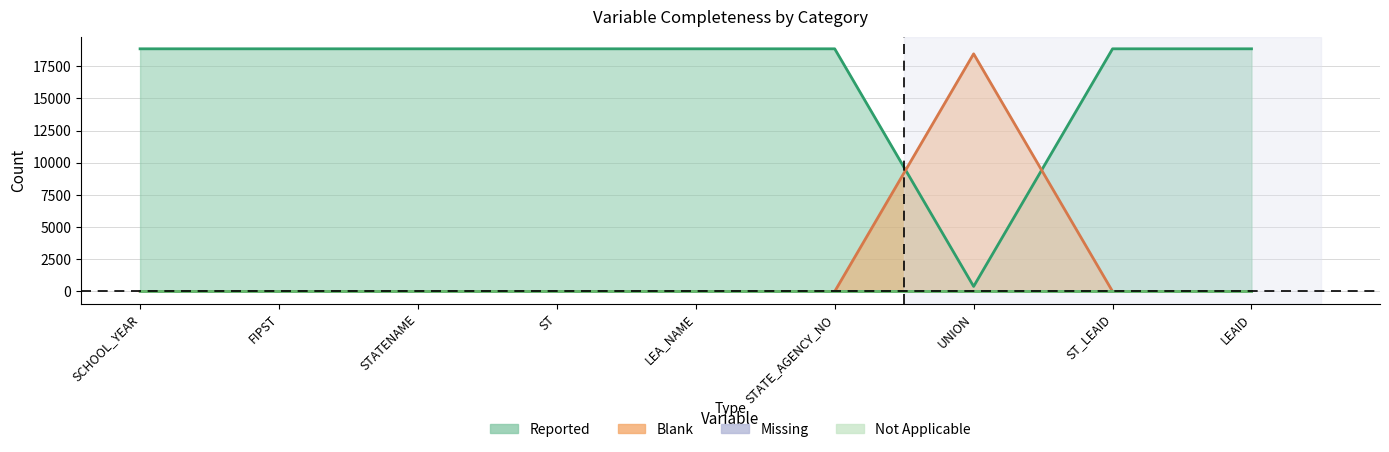

How many categories are shown in the chart?

9